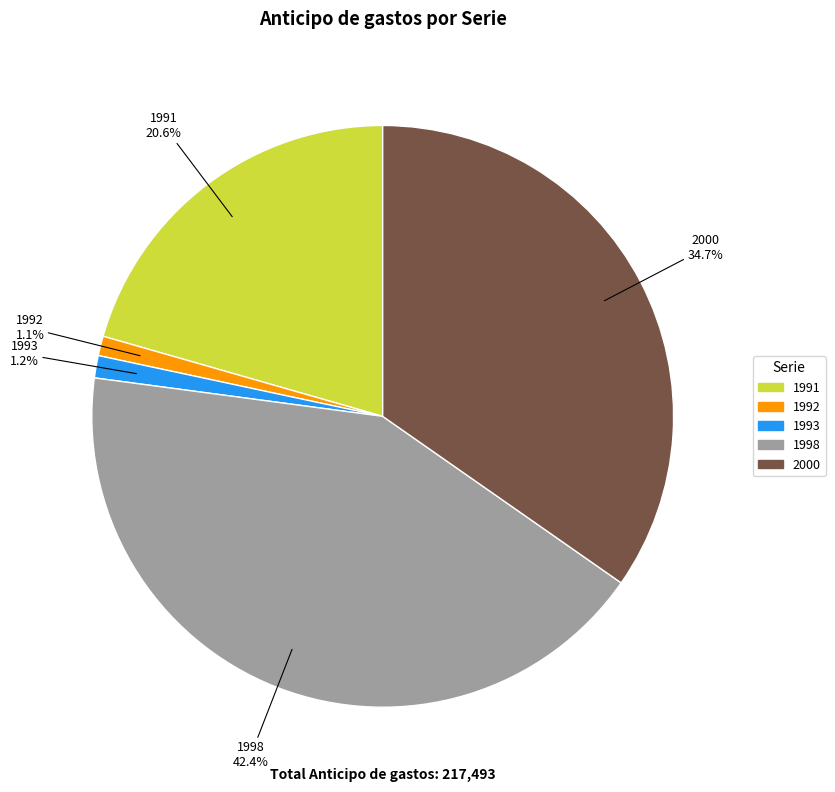

Is there a majority slice in this chart?

No